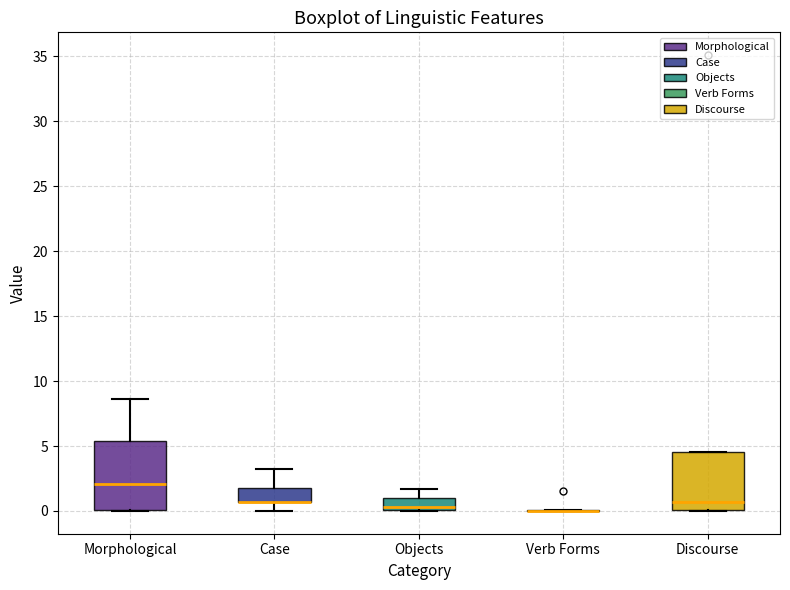

Reading left to right, read every box against the y-axis: the position of its median line, the range the box covers, and the ends of its whiskers. The values are not printed on the chart, so give them approximately, as read against the axis.

Morphological: median 2.0, box 0.0 to 5.5, whiskers 0.0 to 8.5
Case: median 0.5 (drawn on the box's lower edge), box 0.5 to 2.0, whiskers 0.0 to 3.0
Objects: median 0.5, box 0.0 to 1.0, whiskers 0.0 to 1.5
Verb Forms: box collapsed to a line at 0.0, whiskers 0.0 to 0.0
Discourse: median 0.5, box 0.0 to 4.5, whiskers 0.0 to 4.5